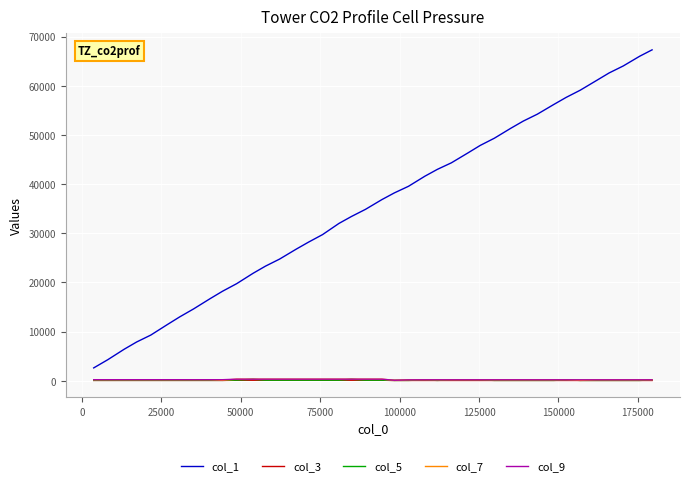

True or false: col_7 and col_3 intersect in this chart.

False